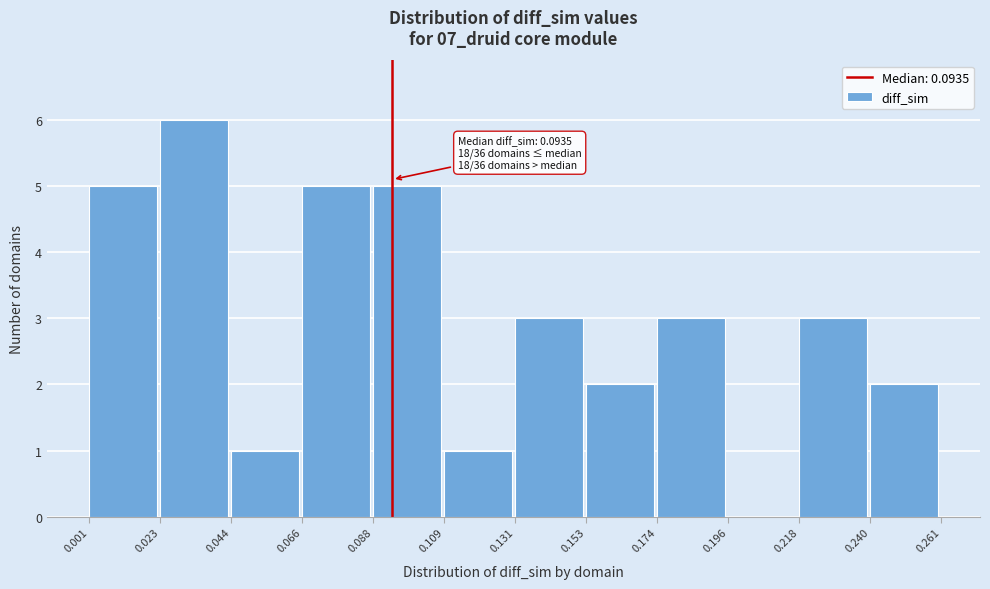

Which range on the x-axis has the tallest bar?

0.023 to 0.044